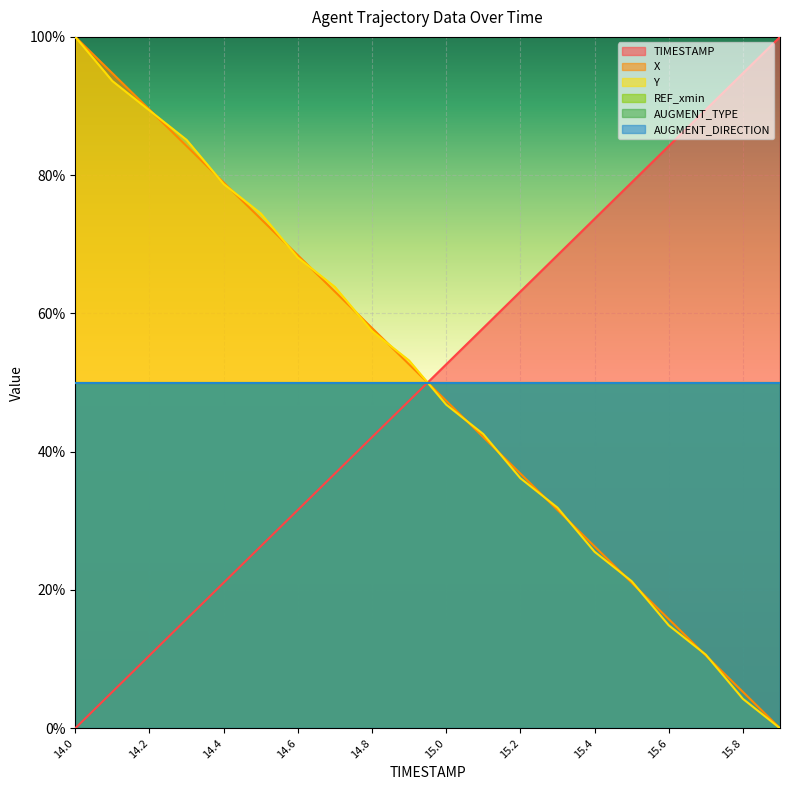

Rank the series at 14.5 from highest to lowest value.

Y, X, TIMESTAMP